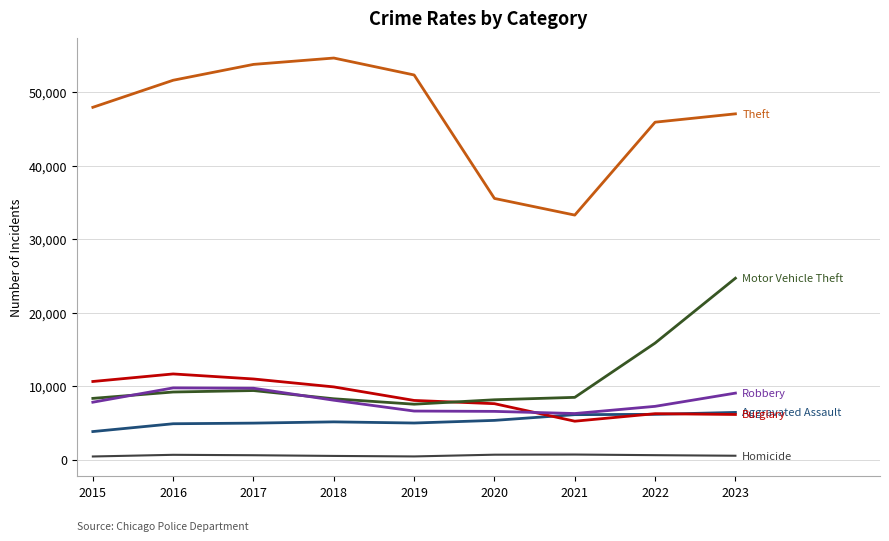

Does the chart display data point markers on the line(s)?

No